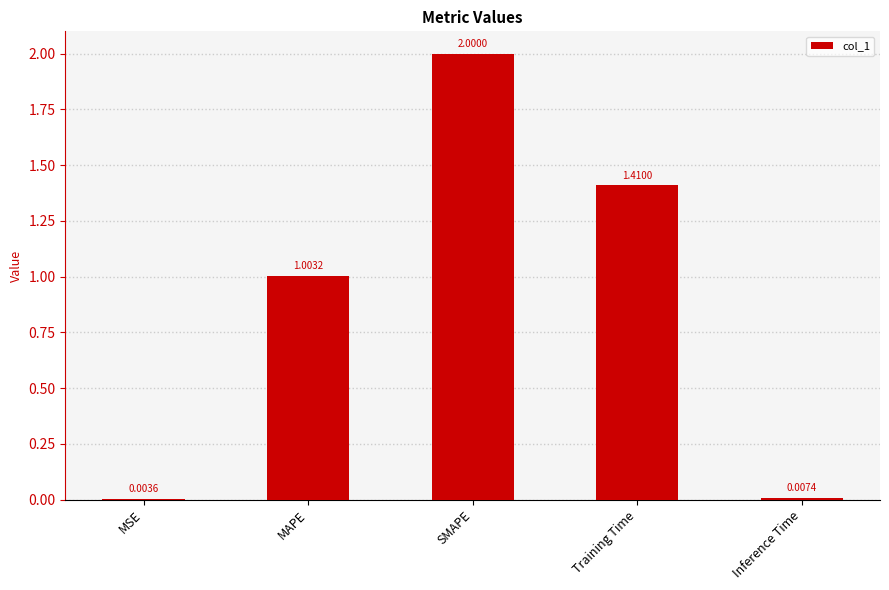

What is the approximate value at SMAPE?

2.0